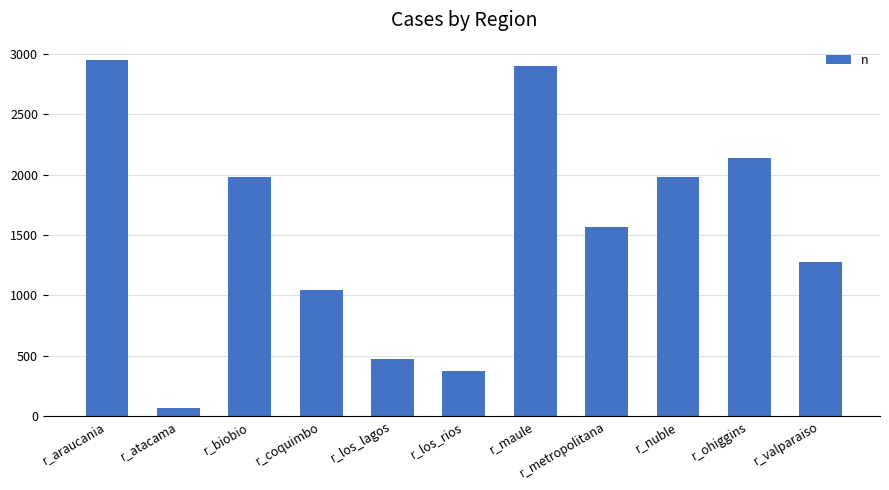

Which label corresponds to the largest value in the chart?

r_araucania